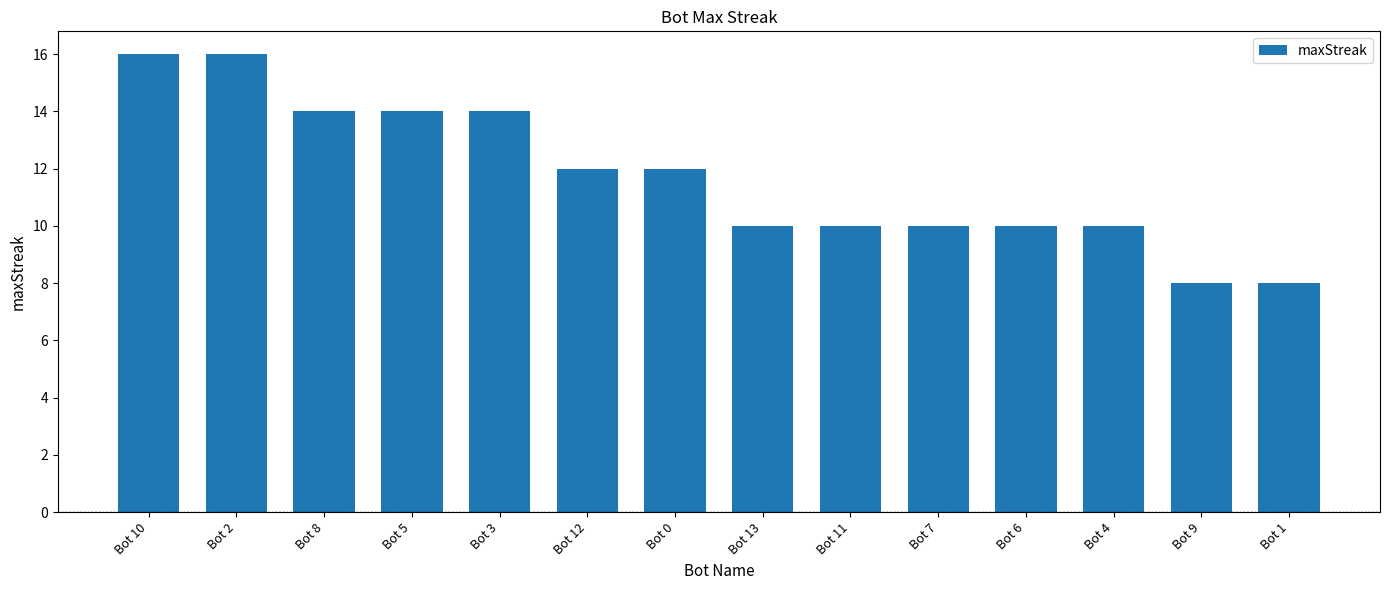

Which has a higher value, Bot 4 or Bot 5?

Bot 5